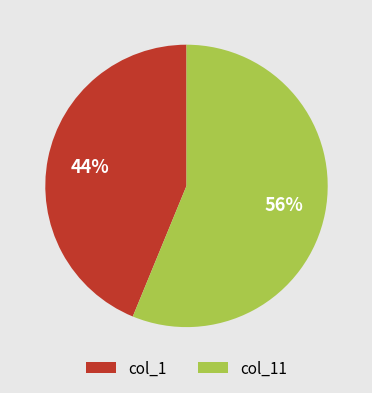

To the nearest percent, what is the combined percentage of col_11 and col_1?

100%